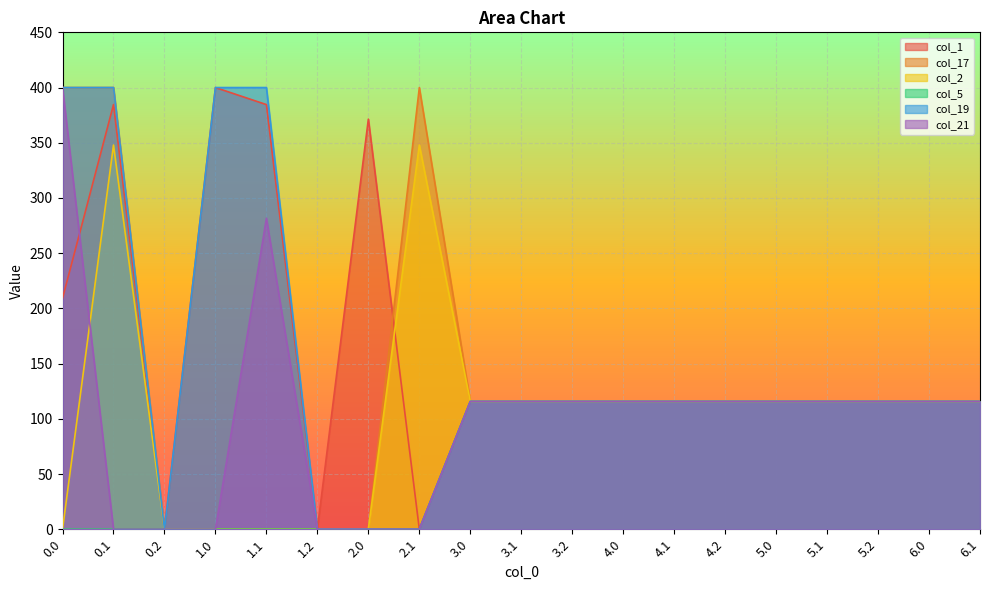

List the labels in order of col_17 value, largest first.

0.0, 0.1, 2.1, 3.0, 3.1, 3.2, 4.0, 4.1, 4.2, 5.0, 5.1, 5.2, 6.0, 6.1, 0.2, 1.0, 1.1, 1.2, 2.0